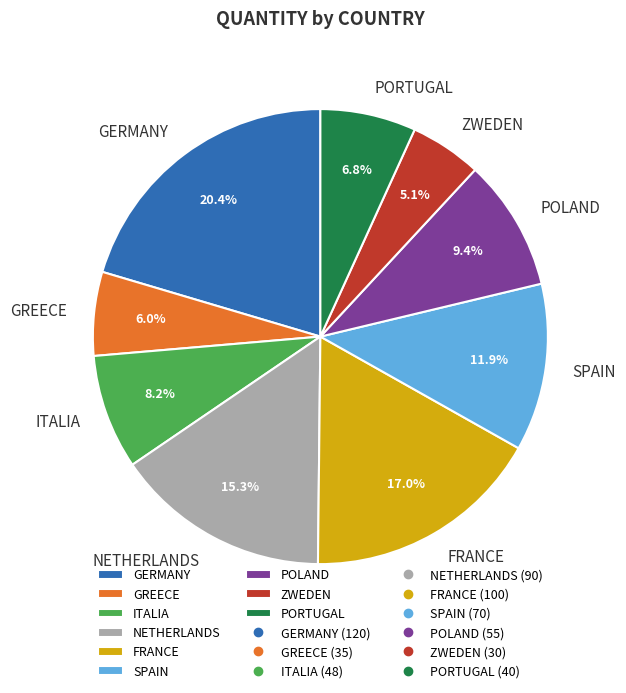

True or false: GREECE accounts for 18% of the total.

False